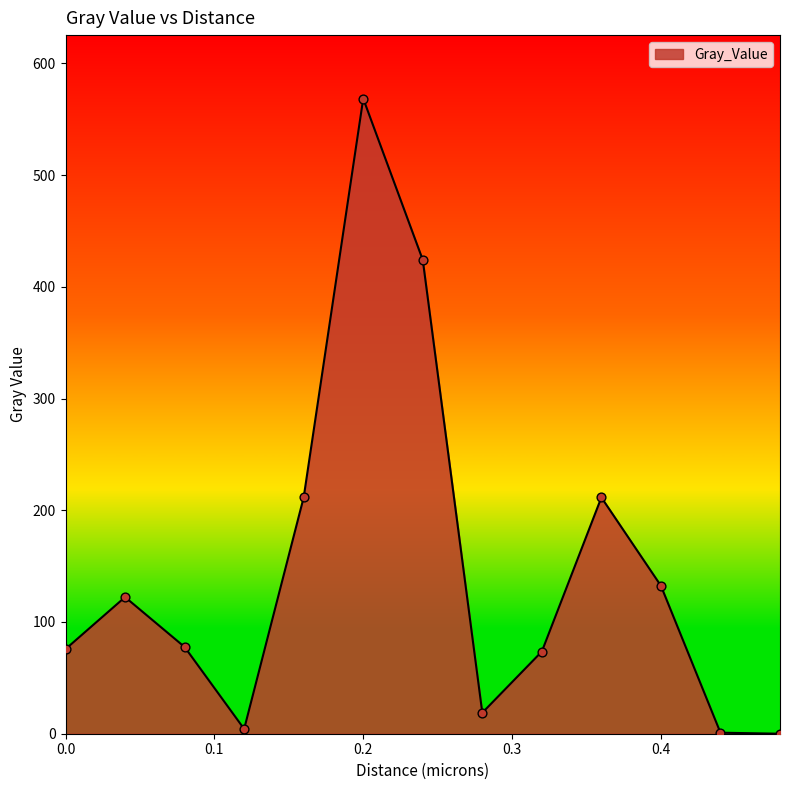

What is the maximum value shown in the chart?

568.4